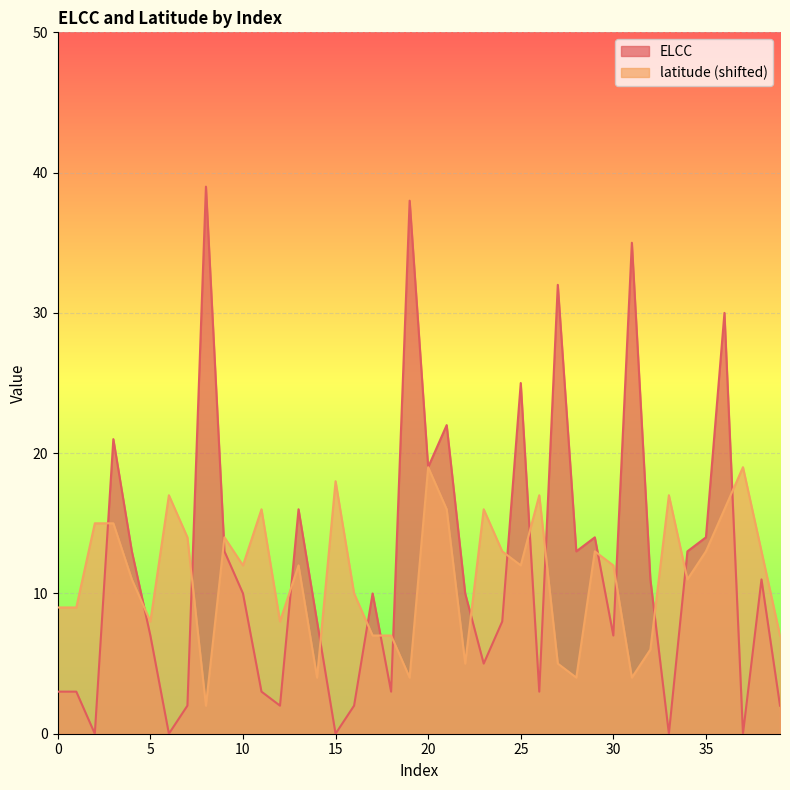

List the labels in order of latitude value, smallest first.

8, 14, 19, 28, 31, 22, 27, 32, 17, 18, 39, 5, 12, 0, 1, 16, 4, 34, 10, 13, 25, 30, 24, 29, 35, 38, 7, 9, 2, 3, 11, 21, 23, 36, 6, 26, 33, 15, 20, 37